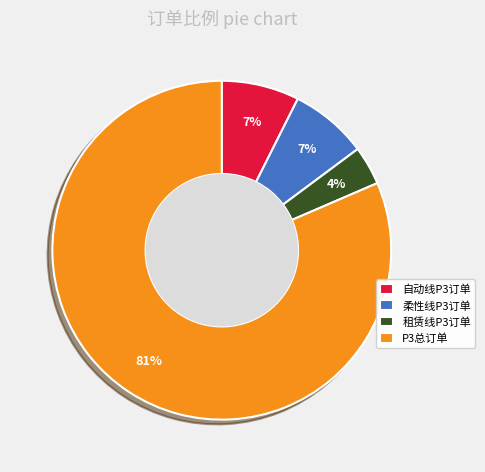

Which category accounts for the majority?

P3总订单